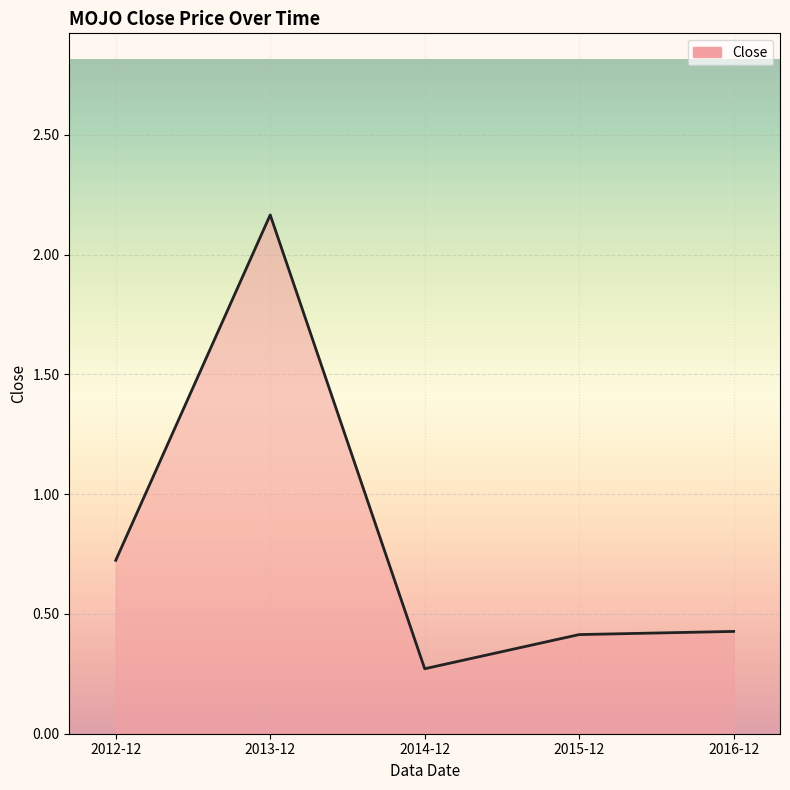

At which label is the value closest to 1?

2012-12